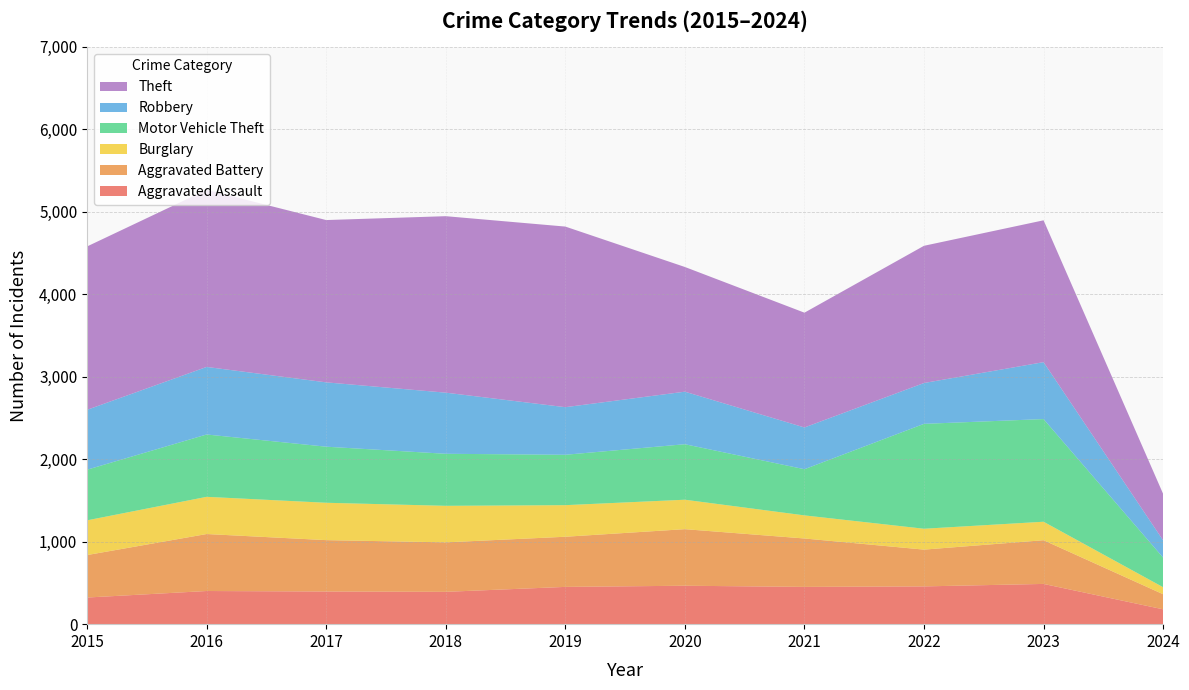

Reading left to right, extract all data points from this chart.

Aggravated Assault: 2015=323	2016=402	2017=396	2018=392	2019=452	2020=466	2021=452	2022=458	2023=488	2024=180
Aggravated Battery: 2015=515	2016=691	2017=623	2018=600	2019=608	2020=686	2021=587	2022=446	2023=530	2024=183
Burglary: 2015=421	2016=451	2017=453	2018=443	2019=383	2020=357	2021=280	2022=253	2023=224	2024=85
Motor Vehicle Theft: 2015=614	2016=756	2017=680	2018=631	2019=611	2020=673	2021=560	2022=1272	2023=1245	2024=359
Robbery: 2015=726	2016=819	2017=780	2018=741	2019=577	2020=637	2021=506	2022=495	2023=690	2024=209
Theft: 2015=1981	2016=2148	2017=1968	2018=2140	2019=2190	2020=1512	2021=1392	2022=1664	2023=1720	2024=564